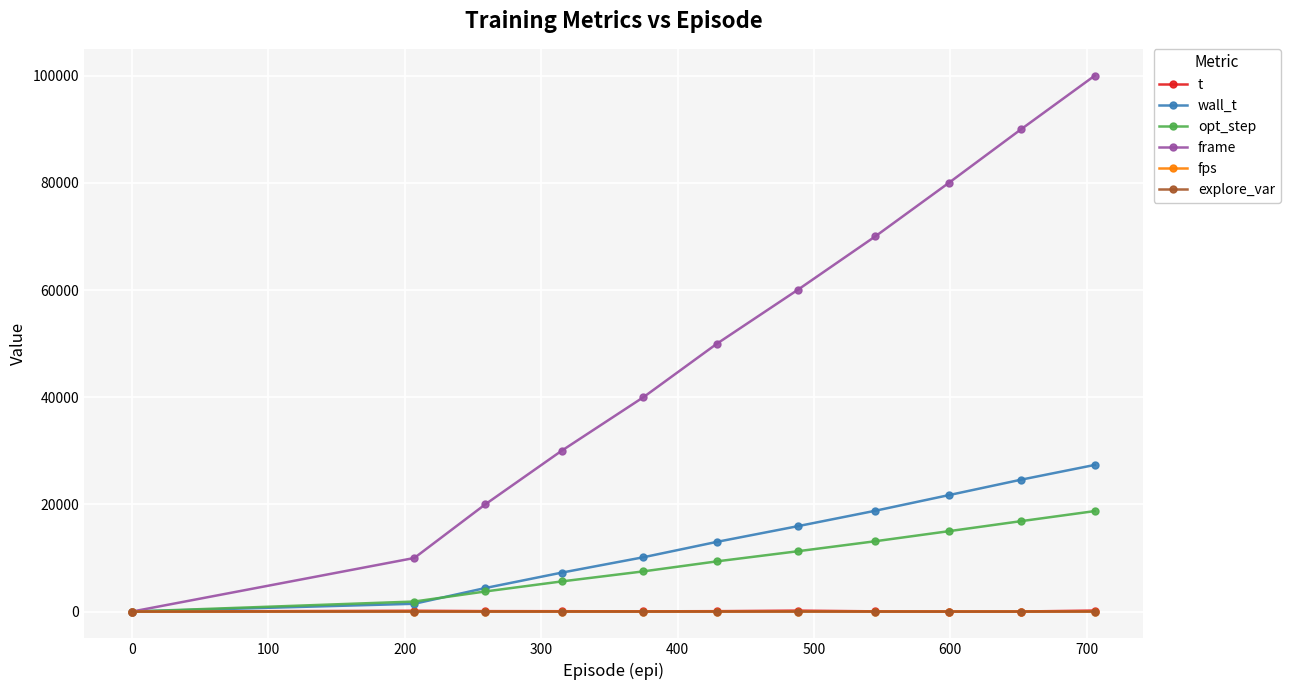

Which series has the largest range (max minus min)?

frame